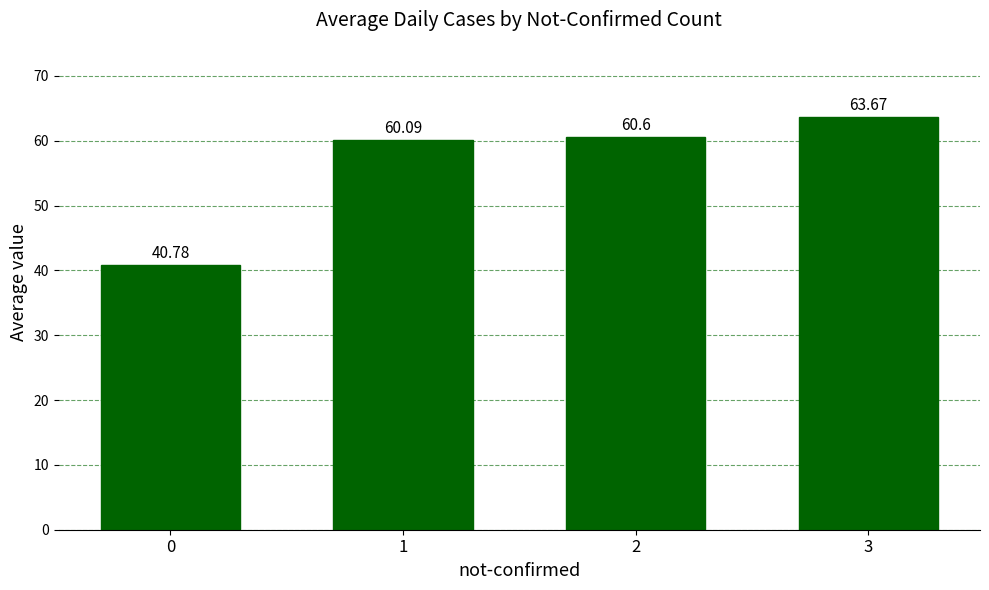

Where does the data first go above 60?

1